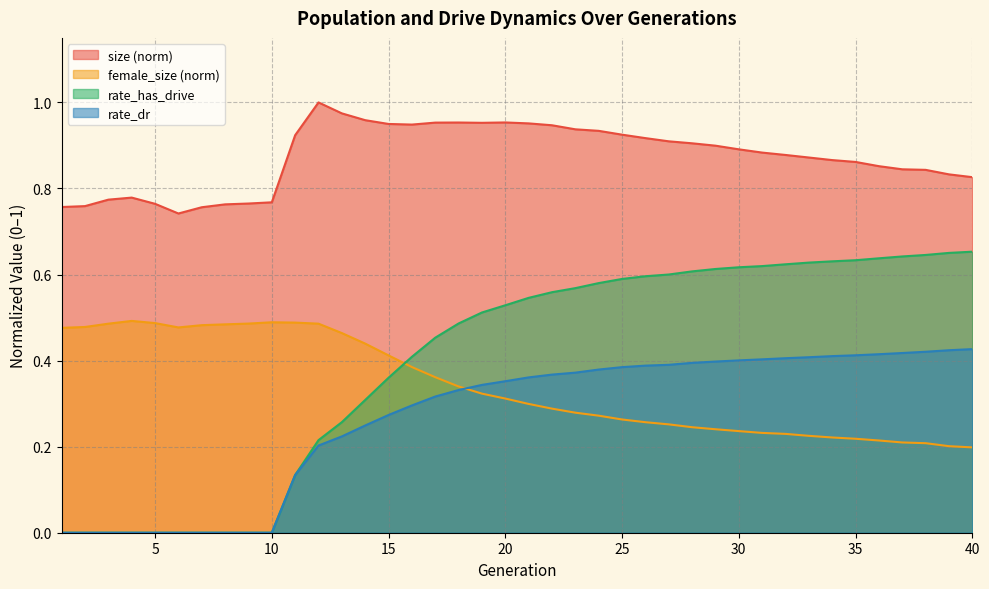

True or false: size has a value of 0.3 at 23.

False